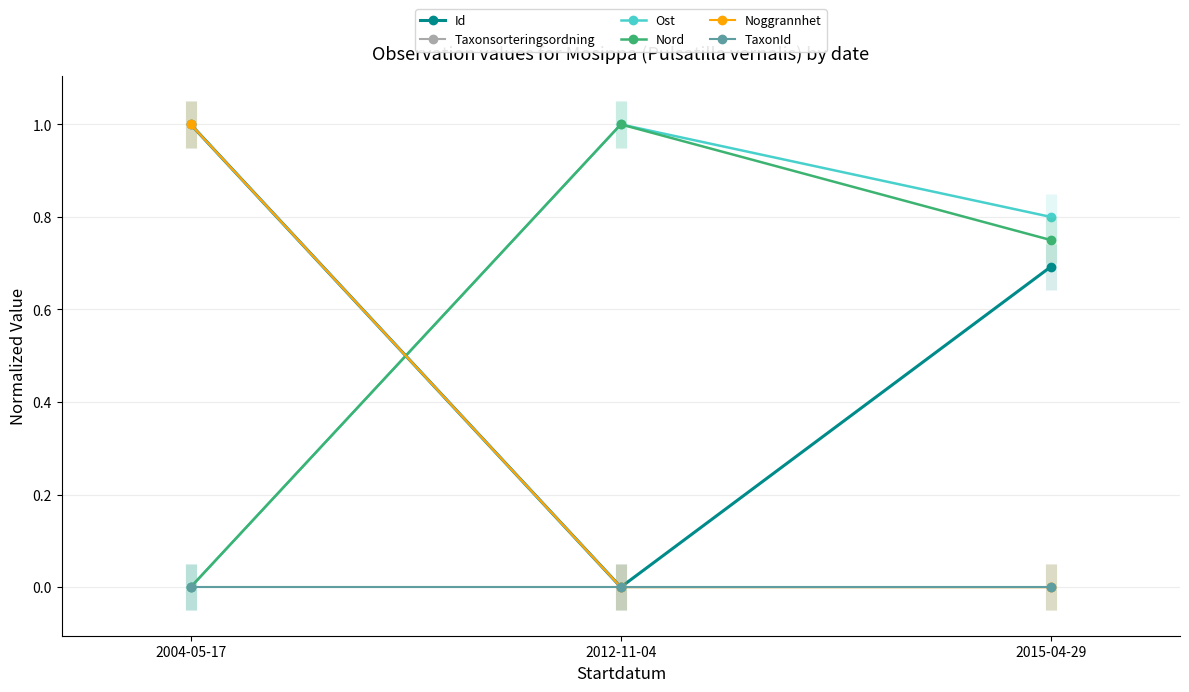

Reading right to left, what are all the values shown in this chart?

Id: 0.7	0.0	1.0
Taxonsorteringsordning: 0.0	0.0	1.0
Ost: 0.8	1.0	0.0
Nord: 0.8	1.0	0.0
Noggrannhet: 0.0	0.0	1.0
TaxonId: 0.0	0.0	0.0